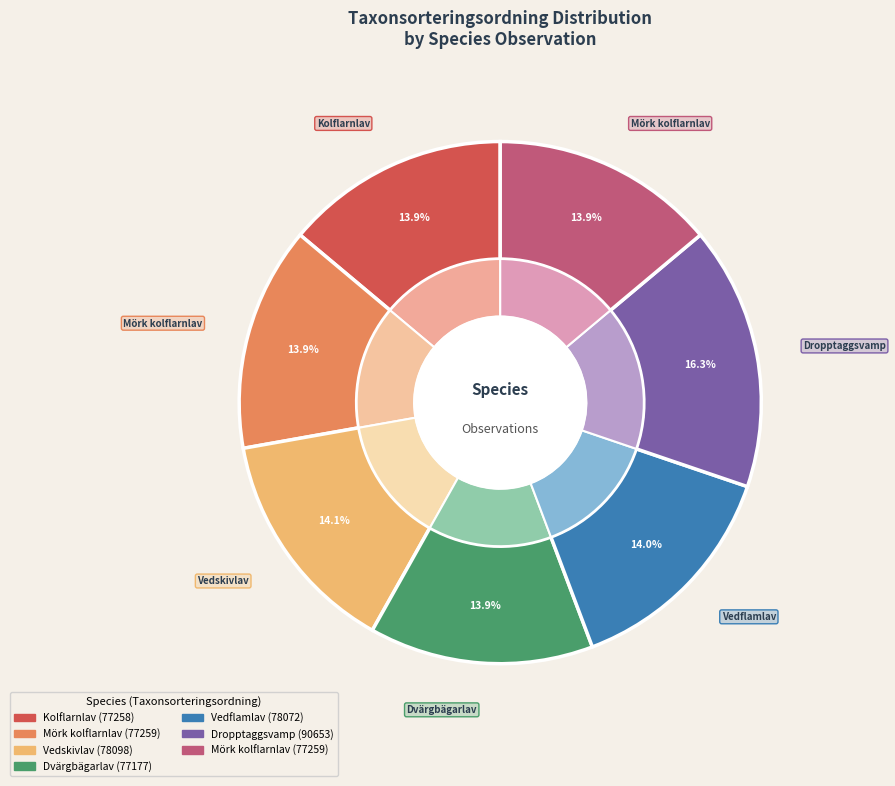

How many slices are in this pie chart?

7